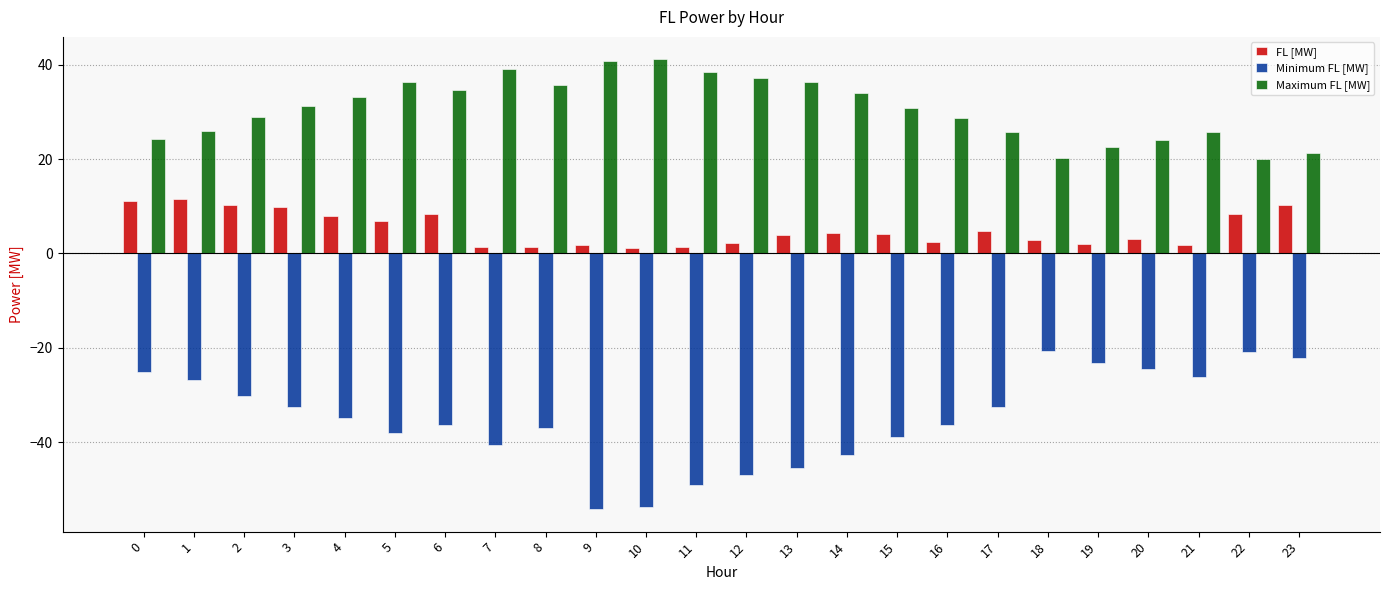

Is the value of Minimum FL [MW] at 0 greater than the value of FL [MW] at 7?

No